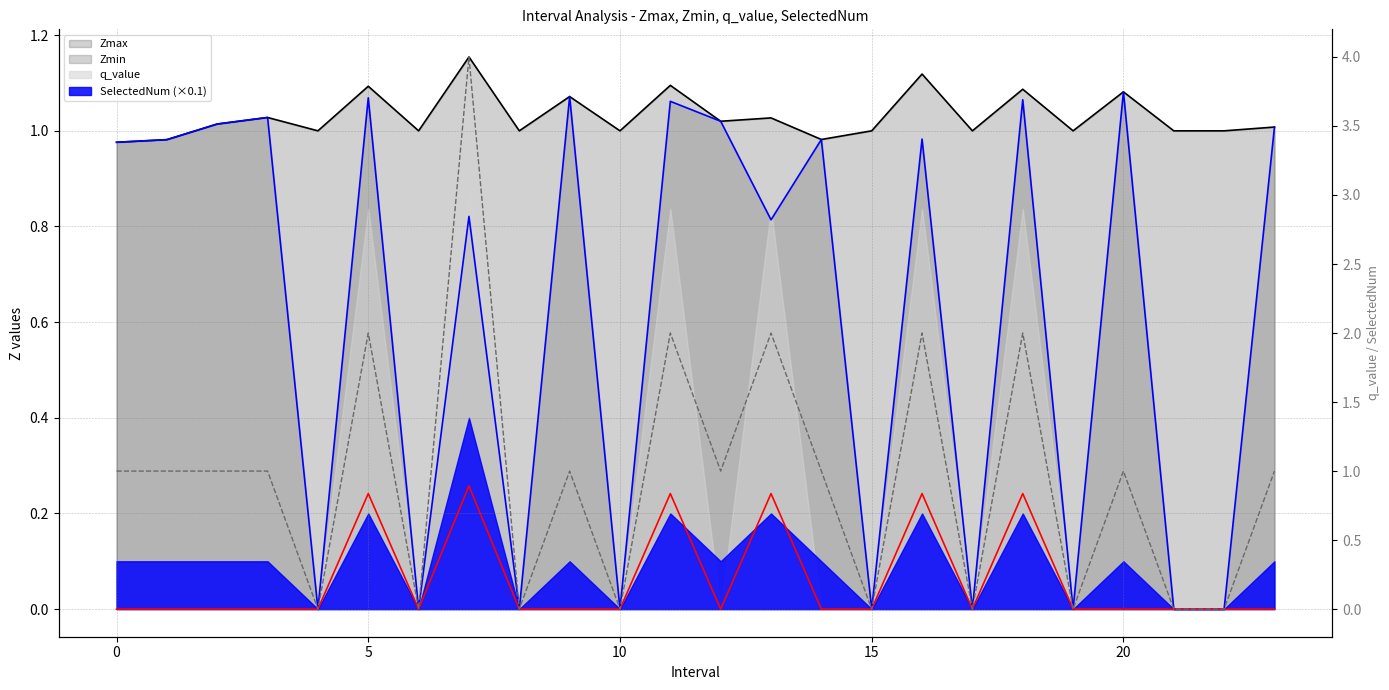

What is the label of the 7th point from the right?

17.0